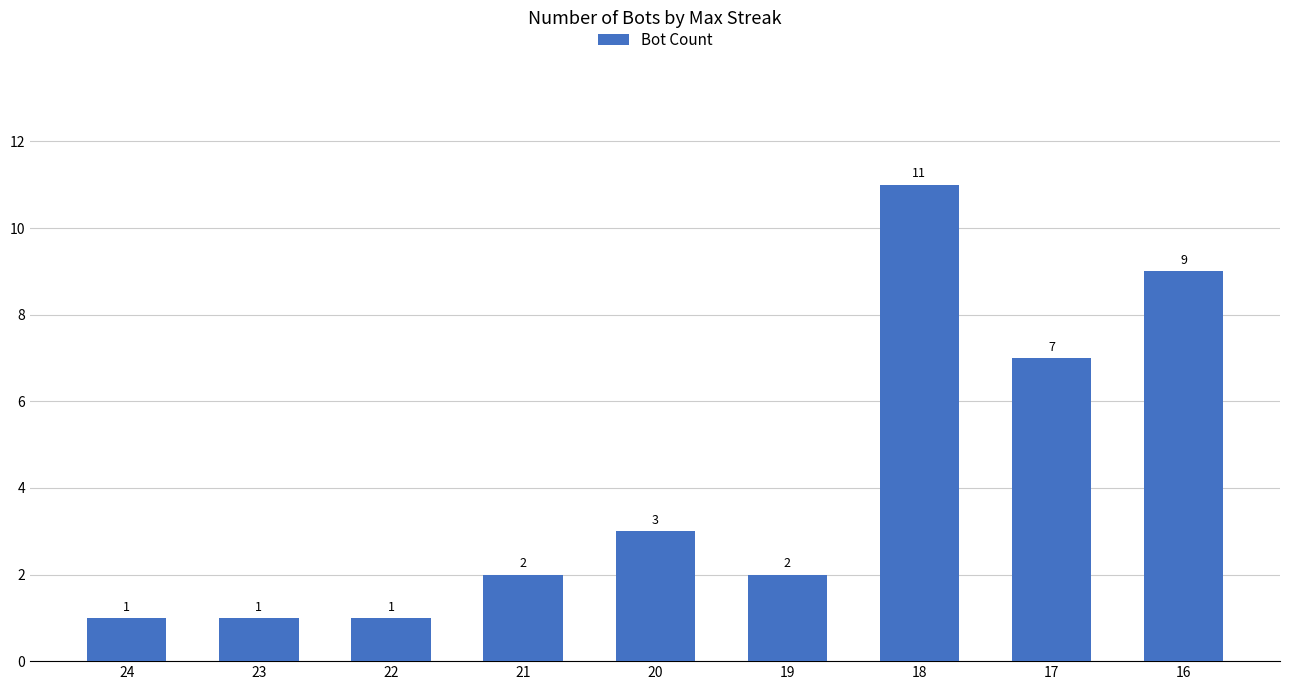

How many series are shown in this chart?

1